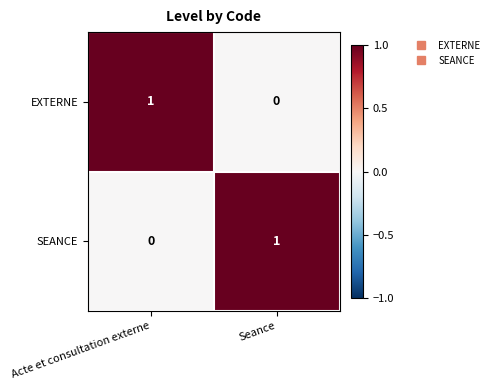

At which label does SEANCE reach its peak?

Seance